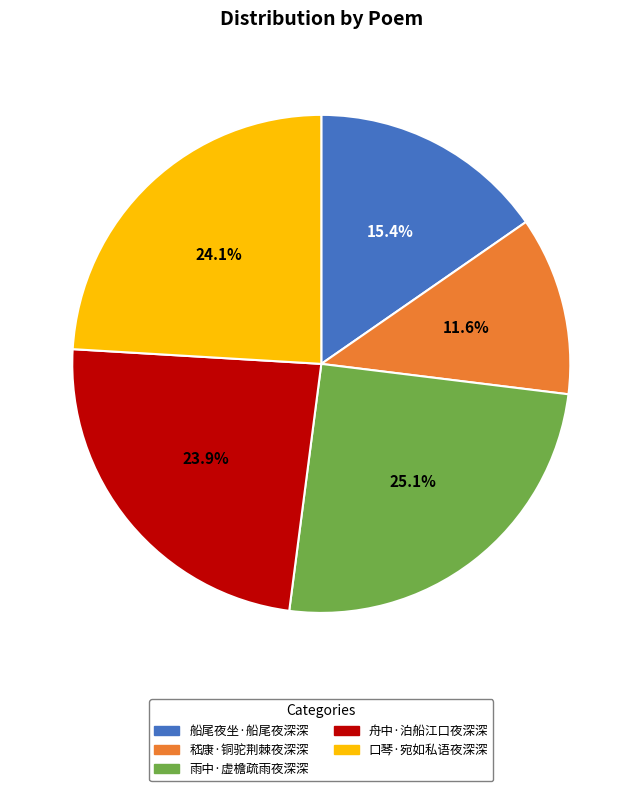

How many slices are in this pie chart?

5